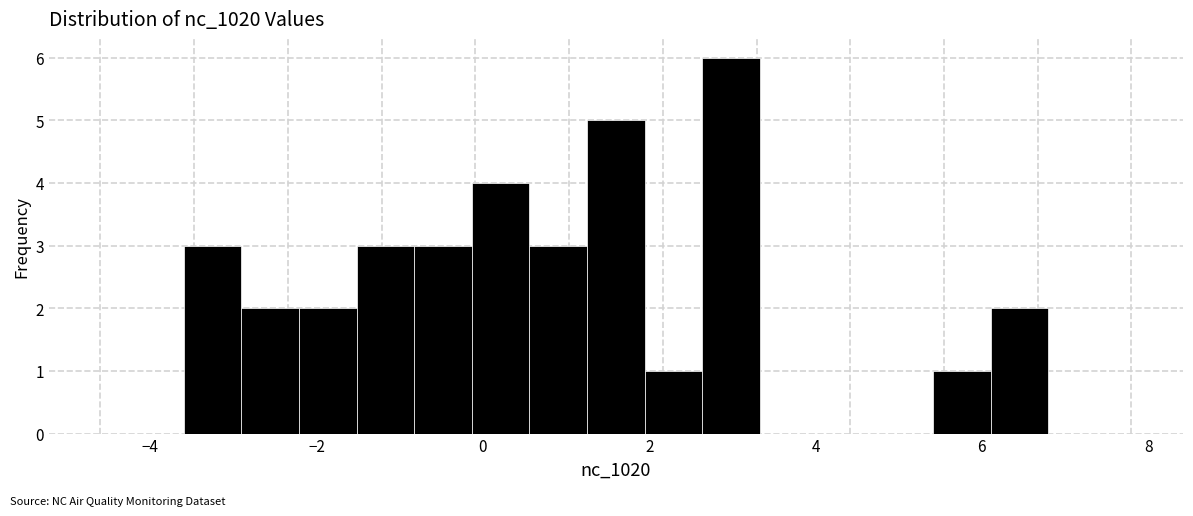

Around what value on the x-axis is the tallest bar? Give the approximate position of its centre, as read against the axis.

3.0